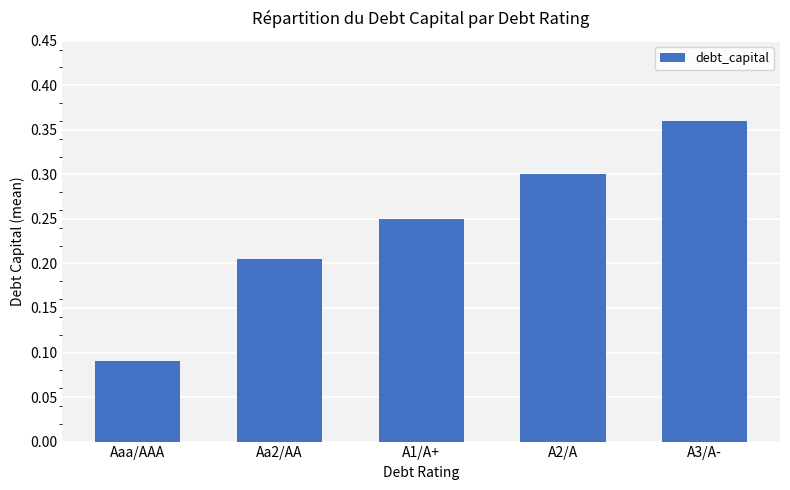

Rank the categories by value from lowest to highest.

Aaa/AAA, Aa2/AA, A1/A+, A2/A, A3/A-